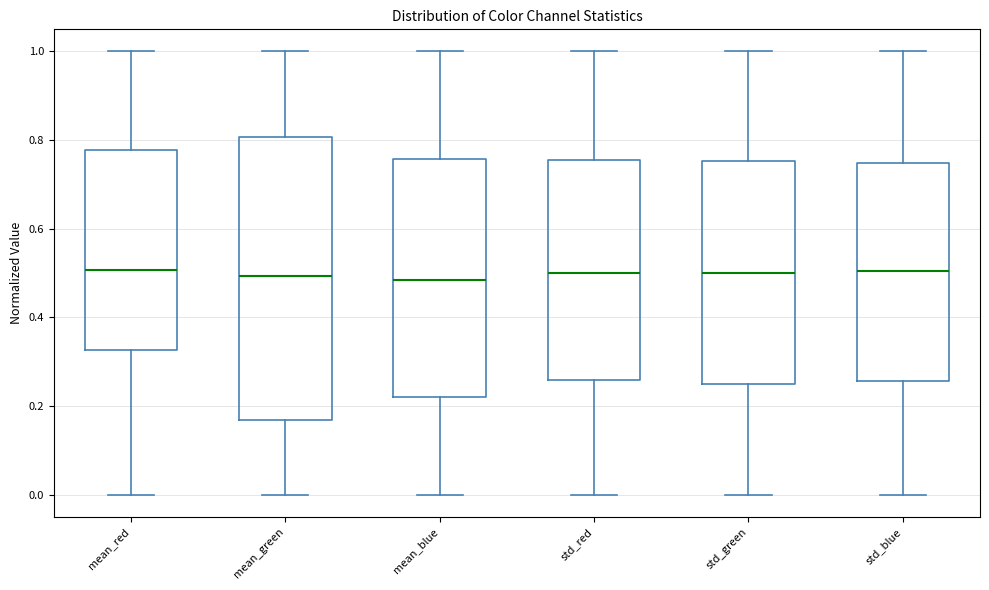

Comparing the boxes themselves (not the whiskers), which one is the tallest?

mean_green